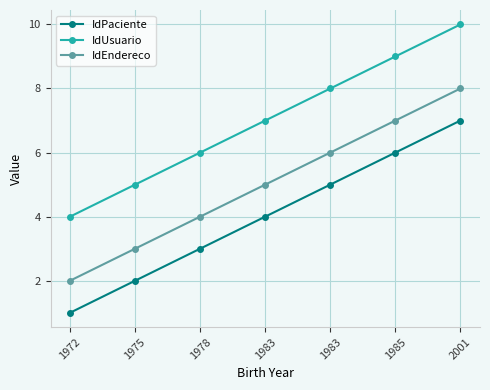

How many distinct data groups are displayed?

3